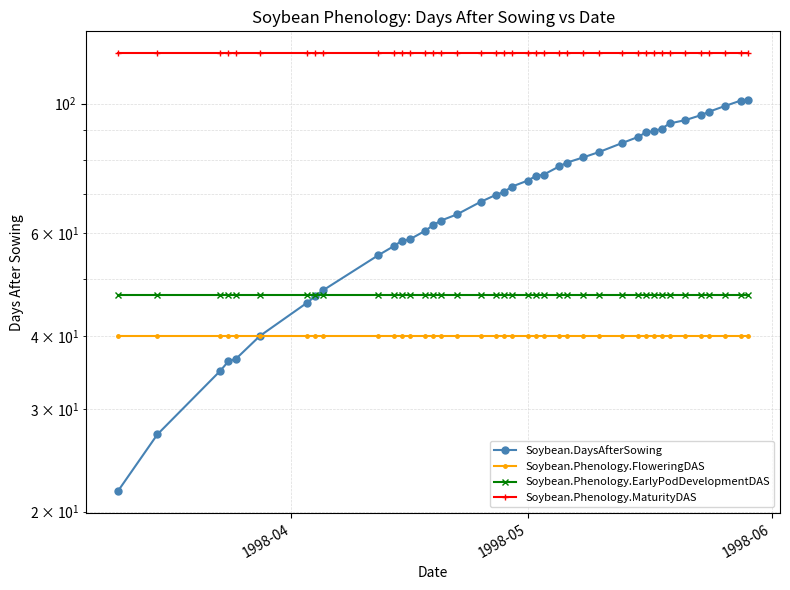

True or false: Soybean.Phenology.FloweringDAS and Soybean.Phenology.MaturityDAS intersect in this chart.

False